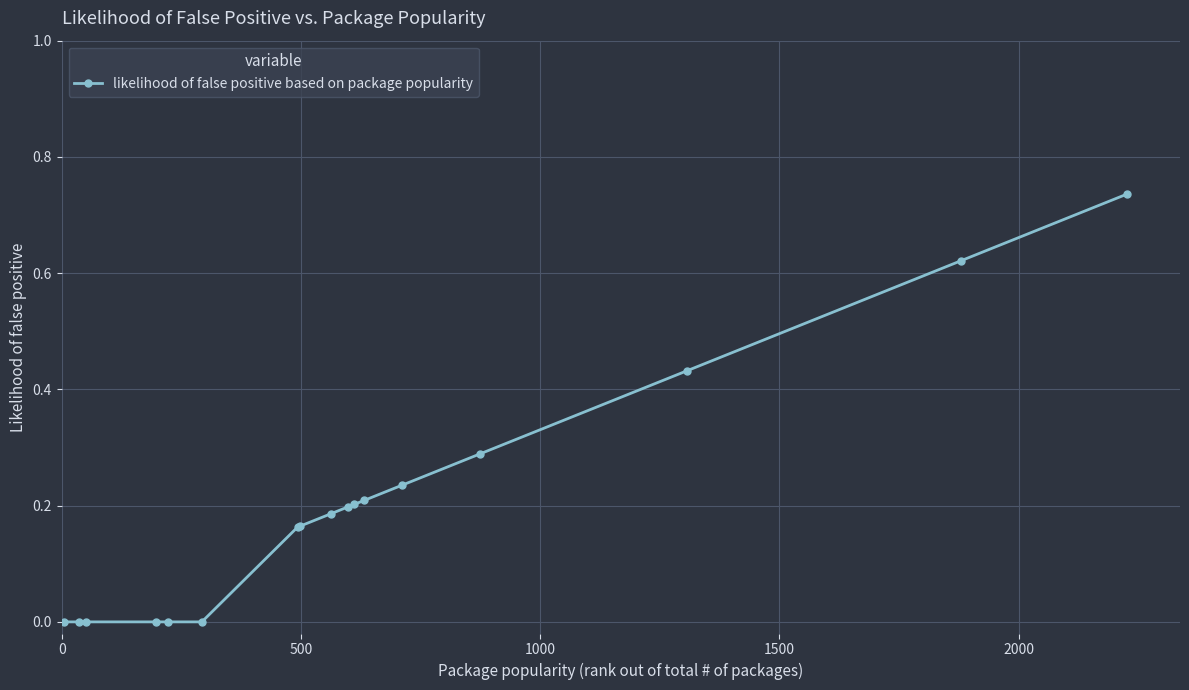

What is the sum of all values?

3.4